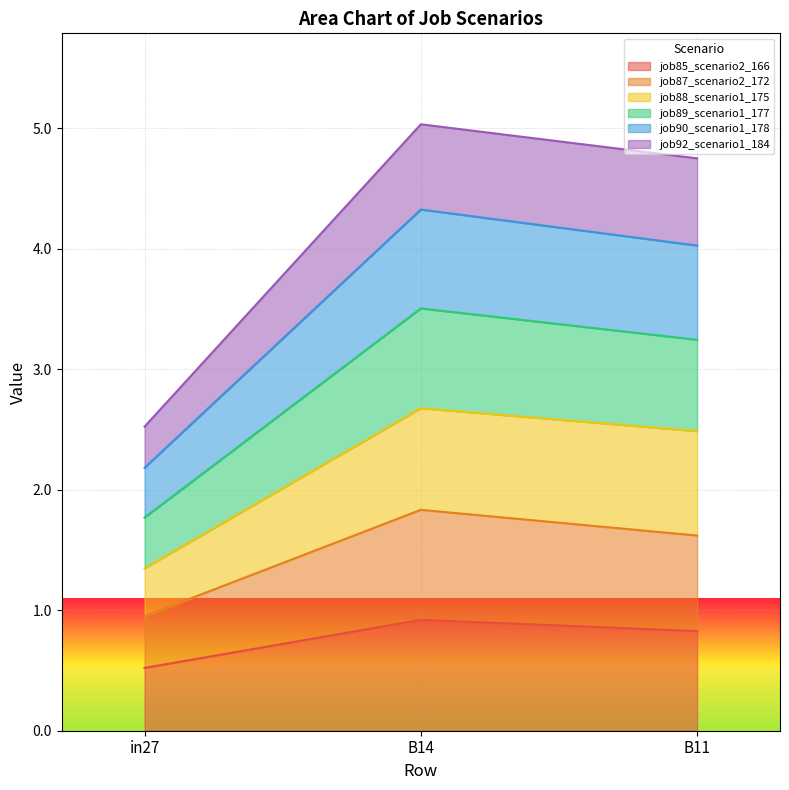

Rank the categories by job88_scenario1_175 value from highest to lowest.

B14, B11, in27